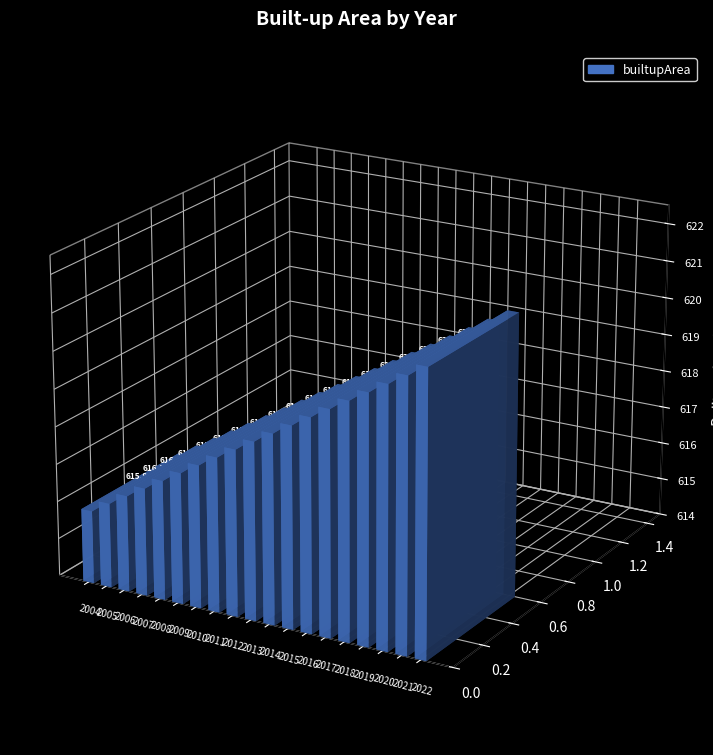

Rank the categories by value from lowest to highest.

2004, 2005, 2006, 2007, 2008, 2009, 2010, 2011, 2012, 2013, 2014, 2015, 2016, 2017, 2018, 2019, 2020, 2021, 2022